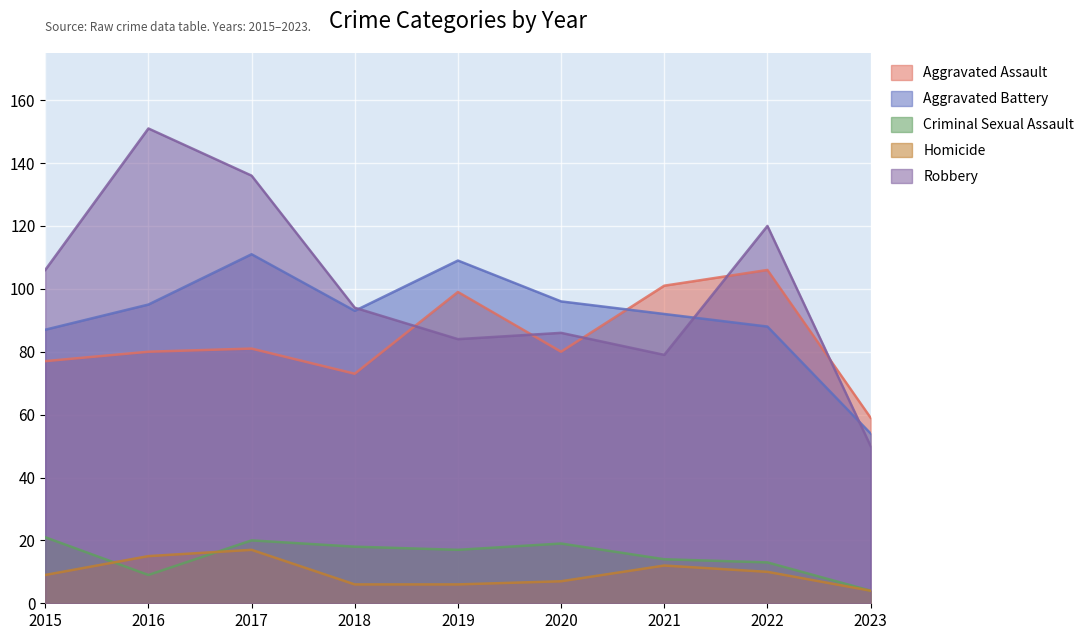

Reading left to right, extract all data points from this chart.

Aggravated Assault: 77	80	81	73	99	80	101	106	59
Aggravated Battery: 87	95	111	93	109	96	92	88	54
Criminal Sexual Assault: 21	9	20	18	17	19	14	13	4
Homicide: 9	15	17	6	6	7	12	10	4
Robbery: 106	151	136	94	84	86	79	120	50